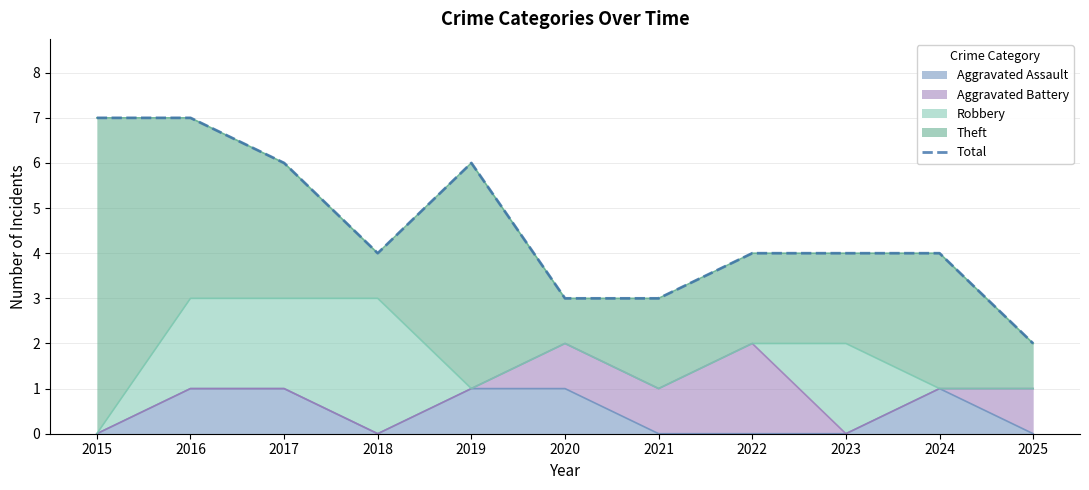

What is the value of the 3rd point from the left?

6